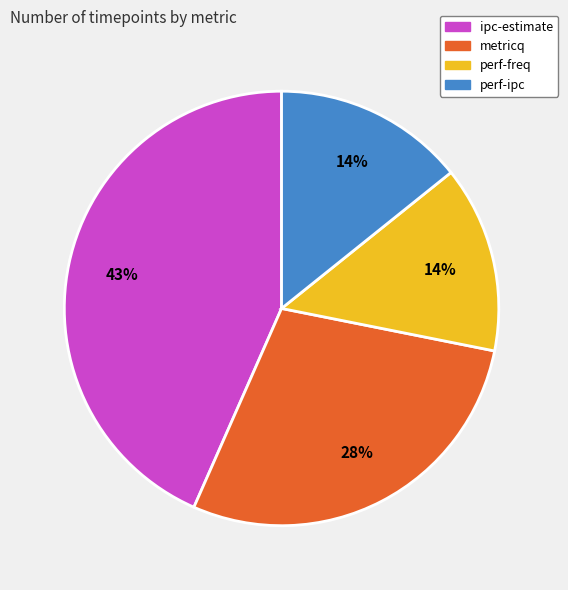

What percentage is the perf-ipc slice, to the nearest percent?

14%